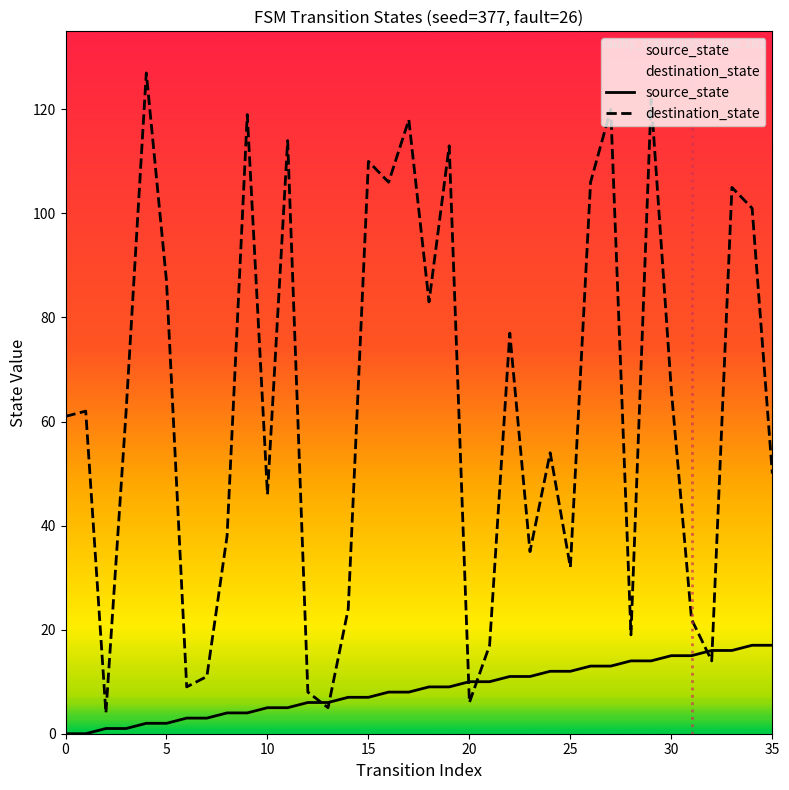

How many data points does each series have?

36